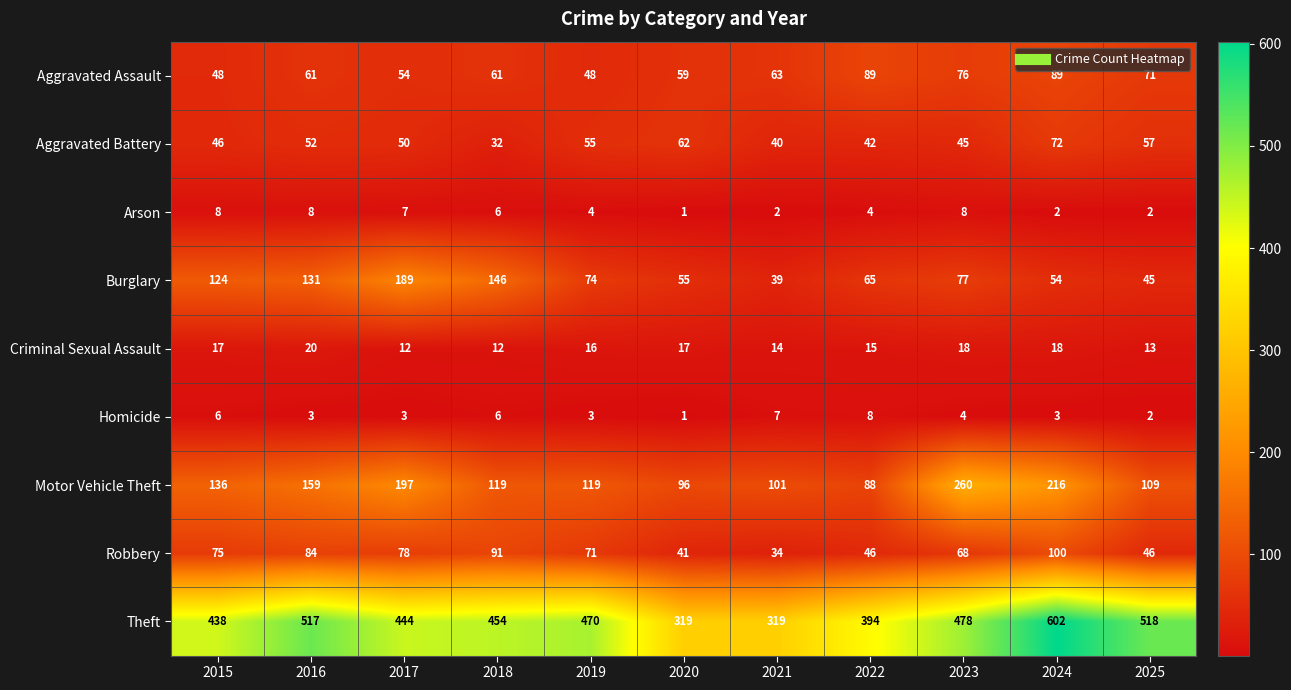

Which series has the largest total across all categories?

Theft